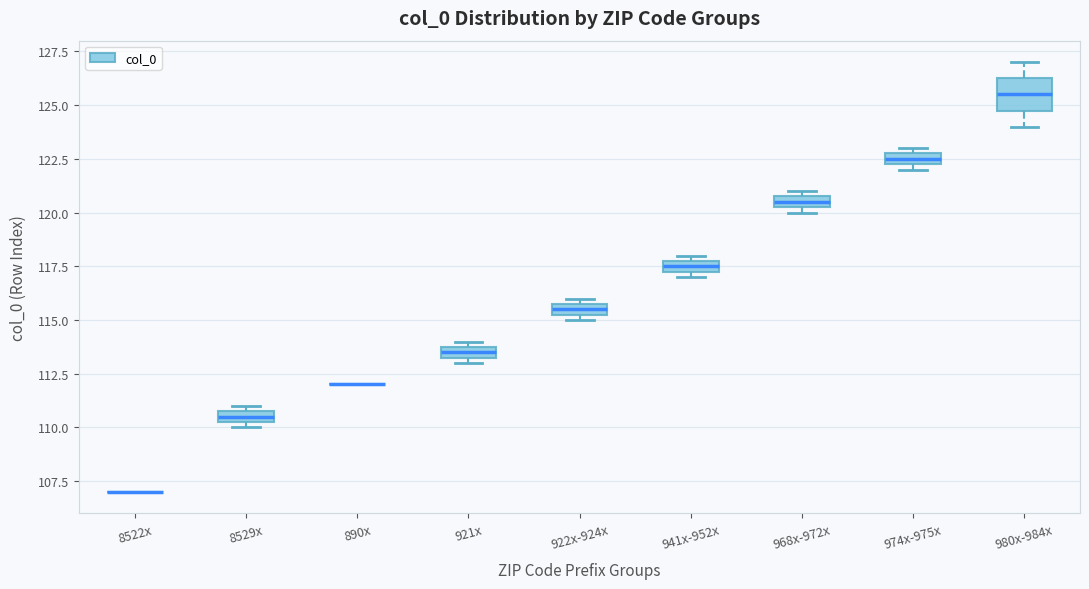

Which box is the tallest, from its lower edge to its upper edge?

980x-984x